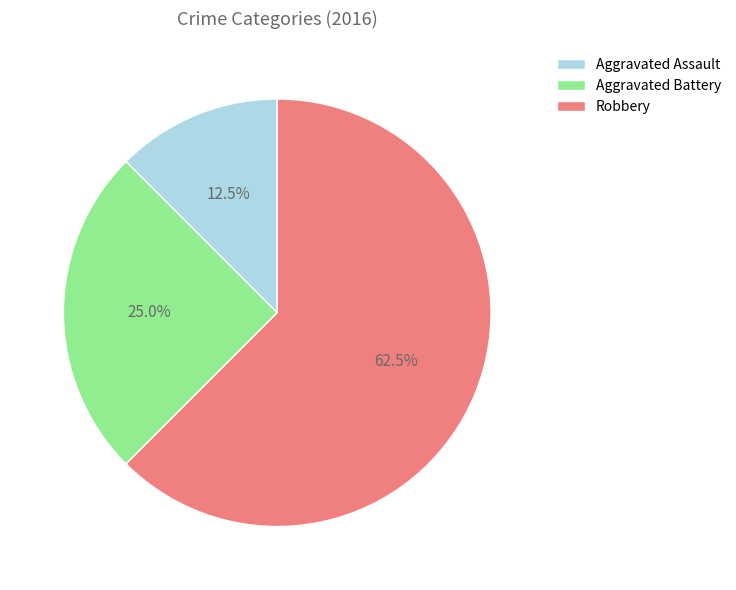

Which has a higher value, Aggravated Battery or Robbery?

Robbery